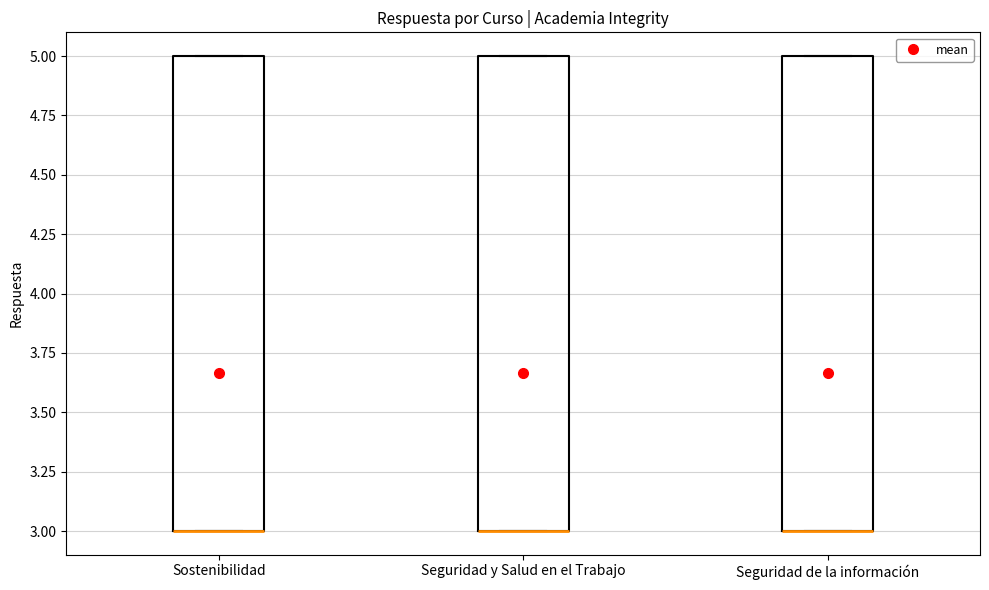

Where is the lower edge of the box for Seguridad de la información on the y-axis? The values are not printed on the chart, so give them approximately, as read against the axis.

3